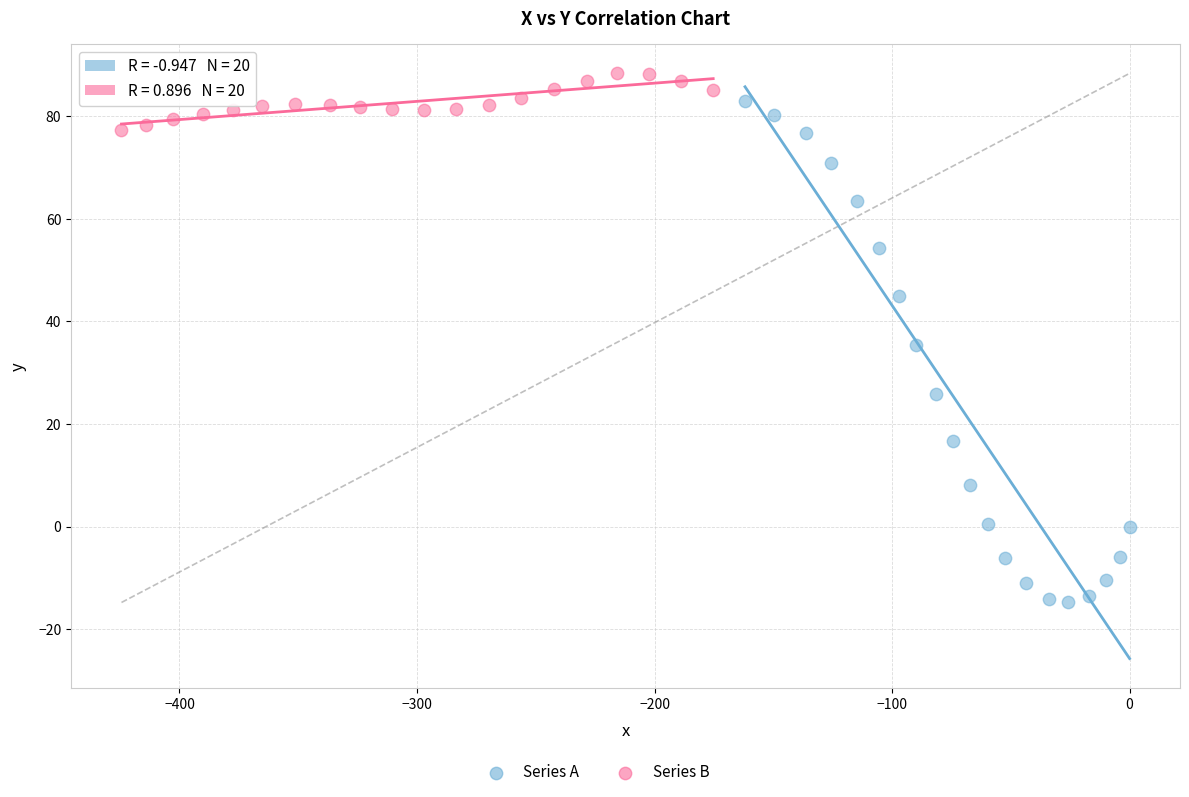

Which series contains the highest Y value?

Series B